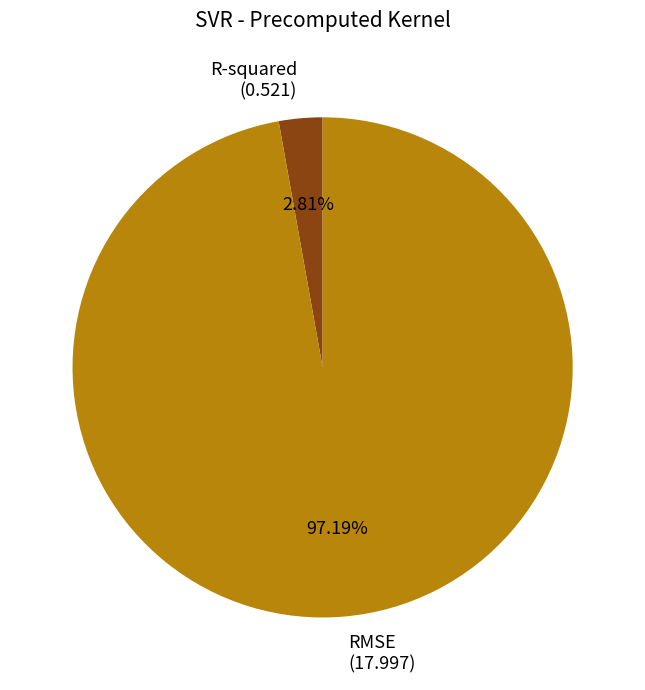

To the nearest percent, what portion does RMSE represent?

97%